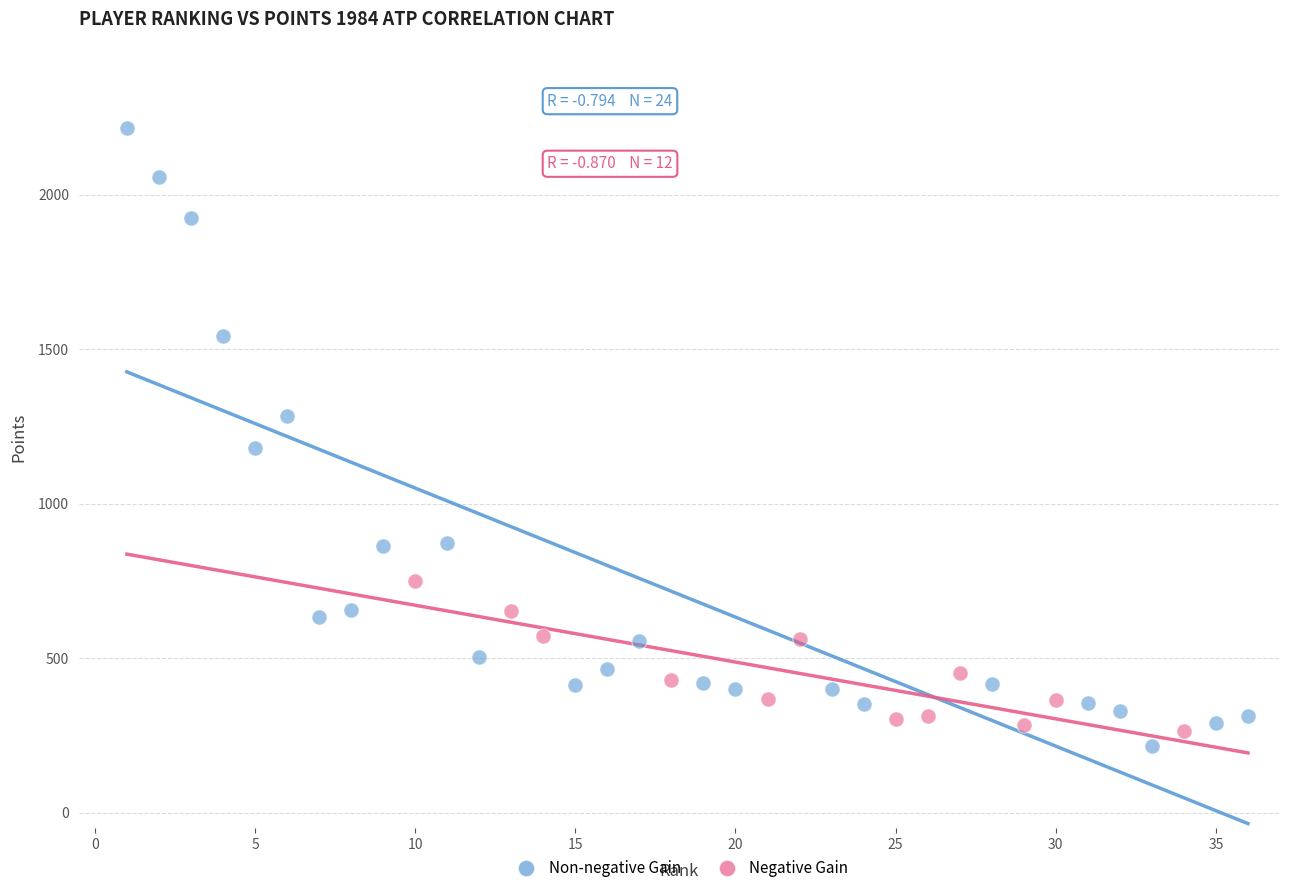

What are all the series names shown in the legend?

Non-negative Gain, Negative Gain